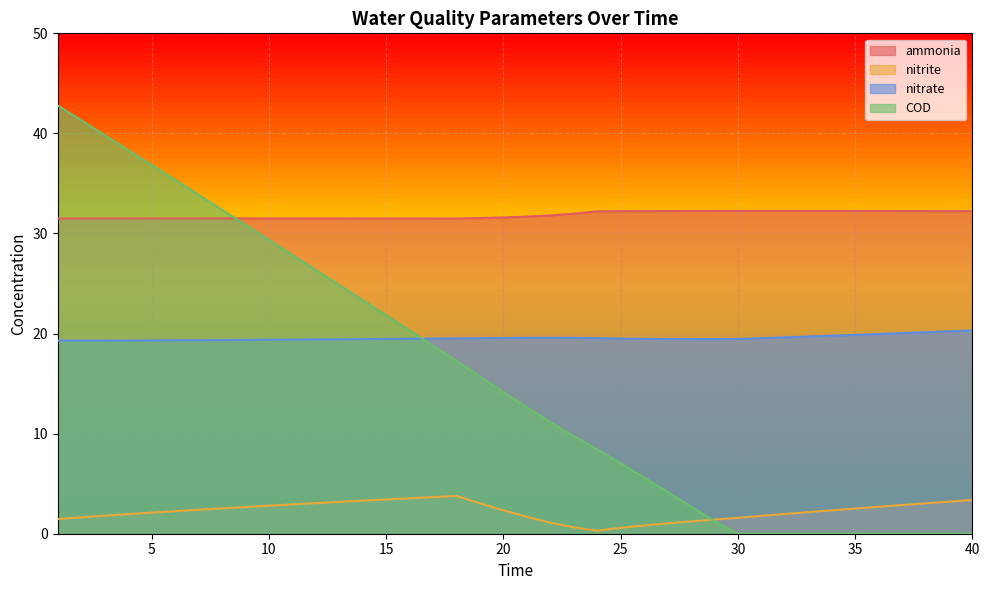

What is the difference between the highest and lowest values at 3?

38.0